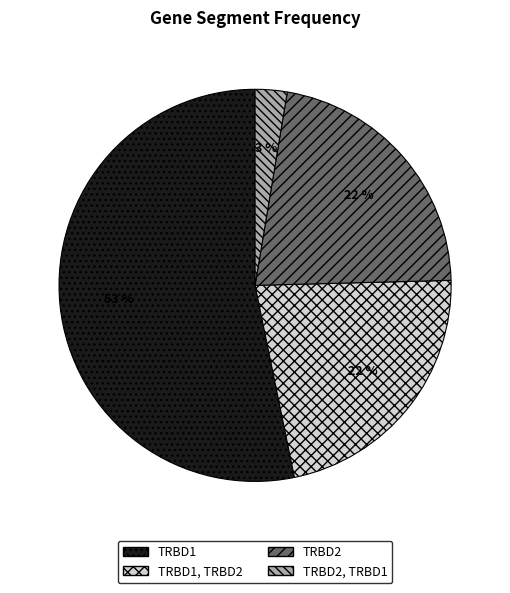

Combined, do TRBD1 and TRBD1, TRBD2 account for over 50%?

Yes